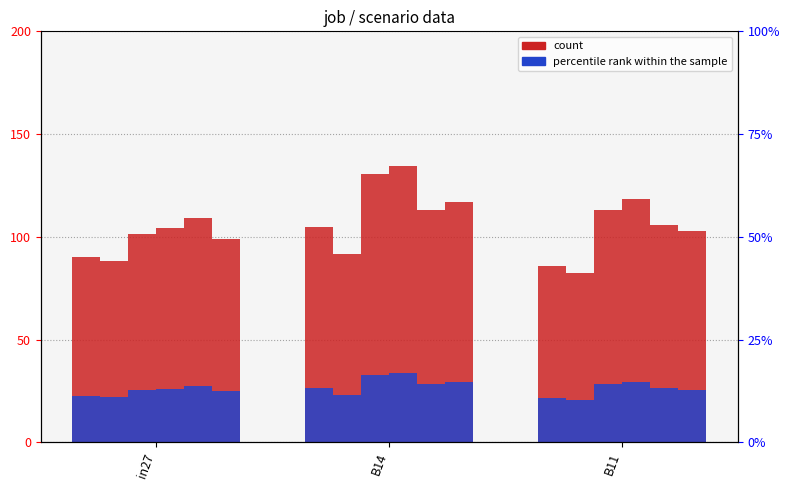

Which series has the largest total across all categories?

count